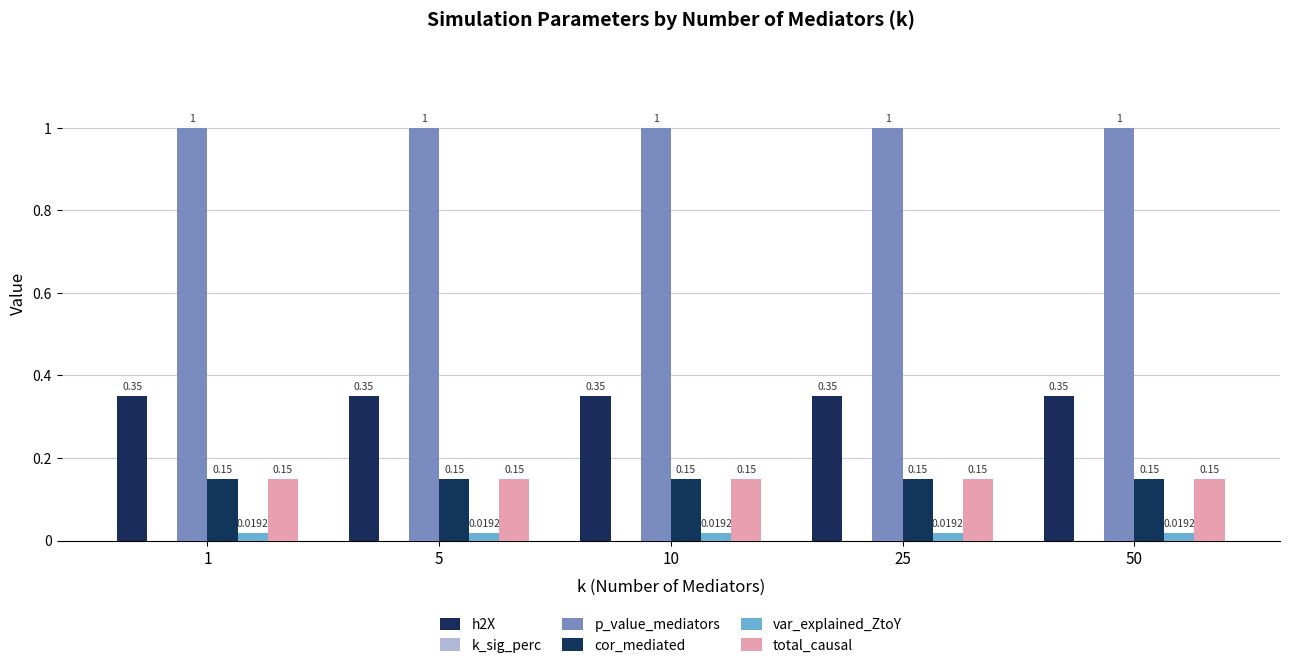

Between 5 and 10, which series saw the biggest shift?

h2X